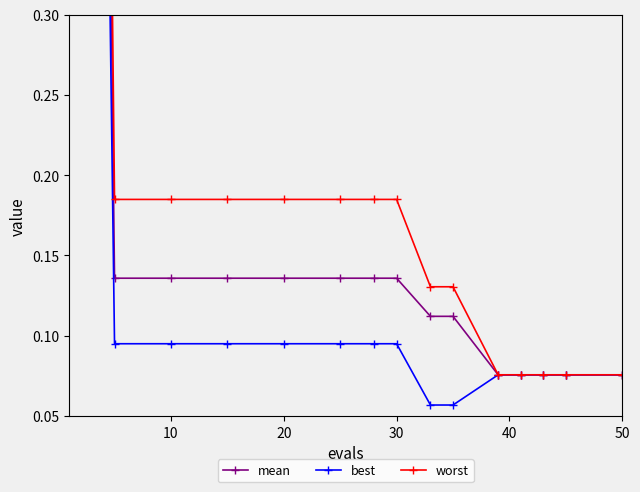

True or false: mean has more than 0 points higher than both neighbors.

False